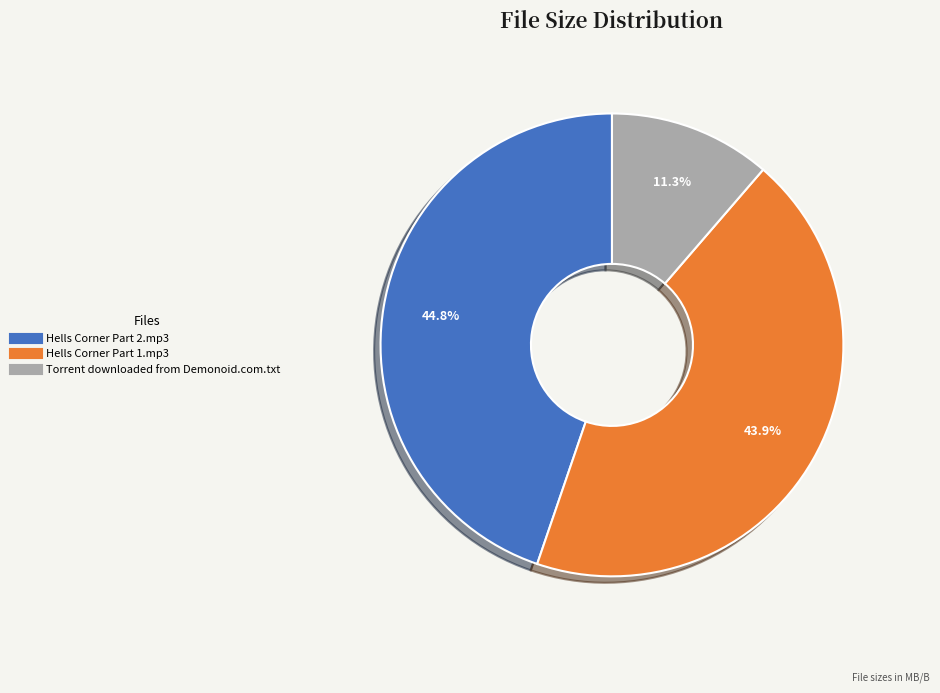

Approximately how many times larger is the value at Hells Corner Part 1.mp3 compared to Torrent downloaded from Demonoid.com.txt?

3.9